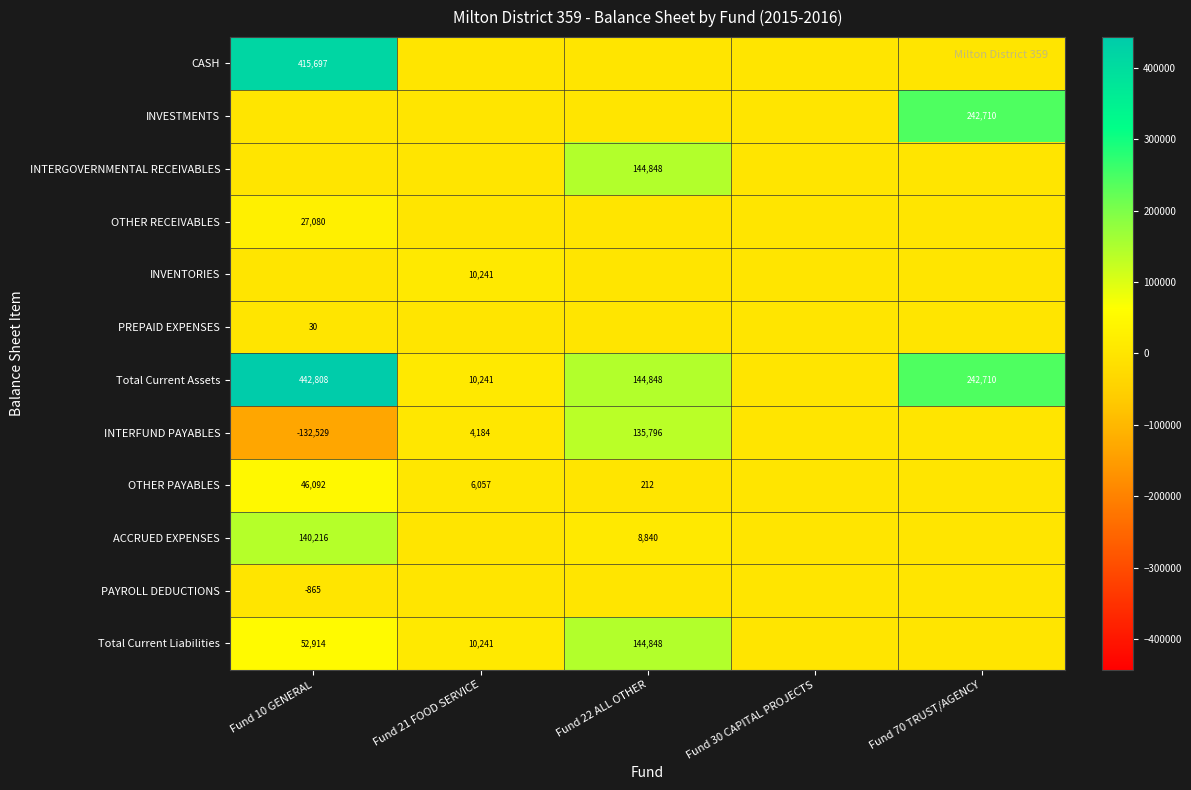

Which category has the highest value across all series?

Fund 10 GENERAL